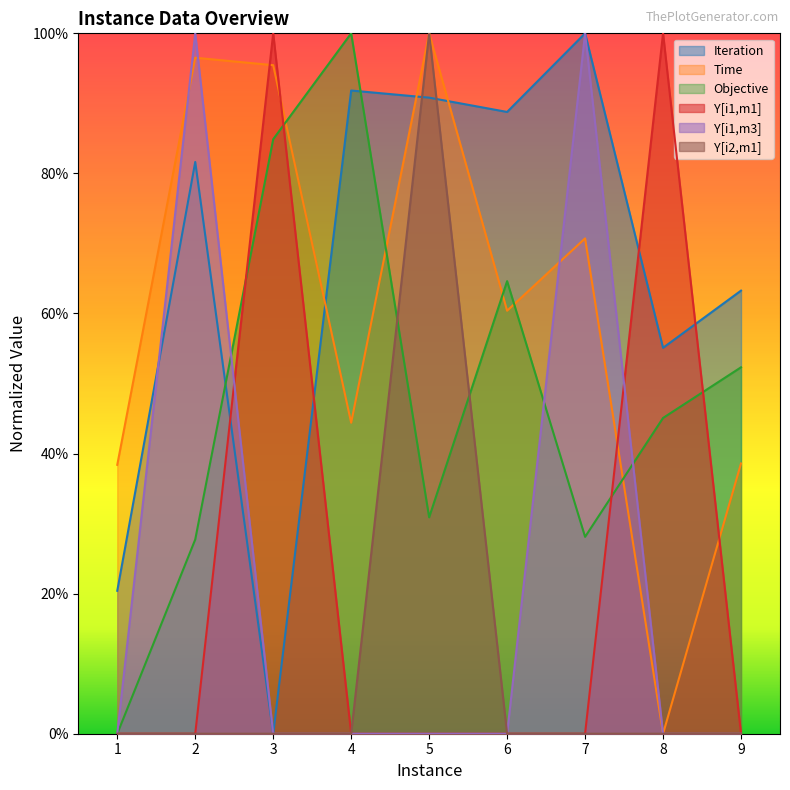

How many values in Y[i1,m1] are above zero?

2